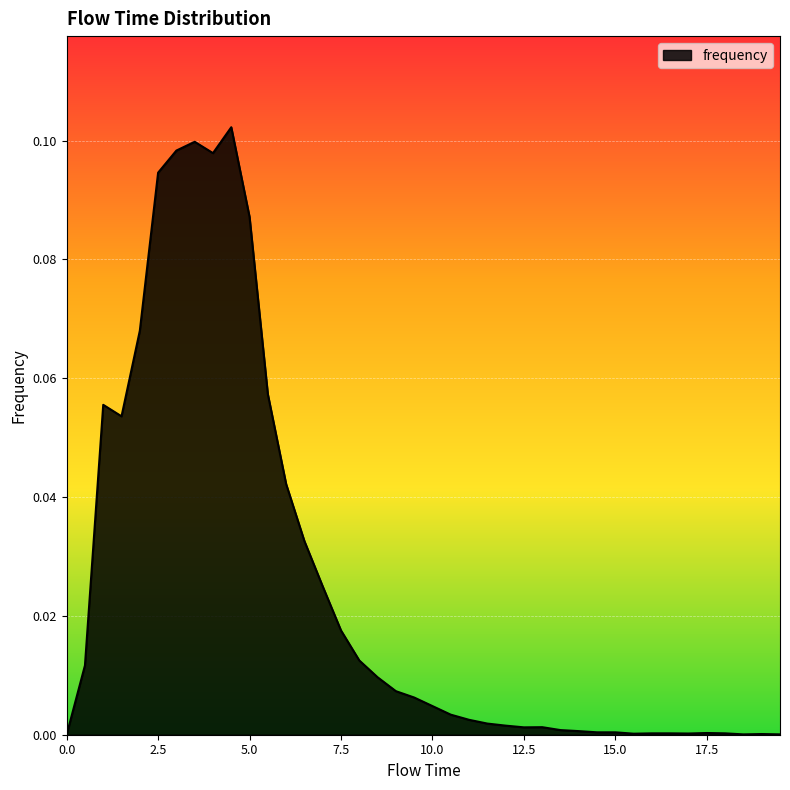

How many lines are shown in the chart?

1